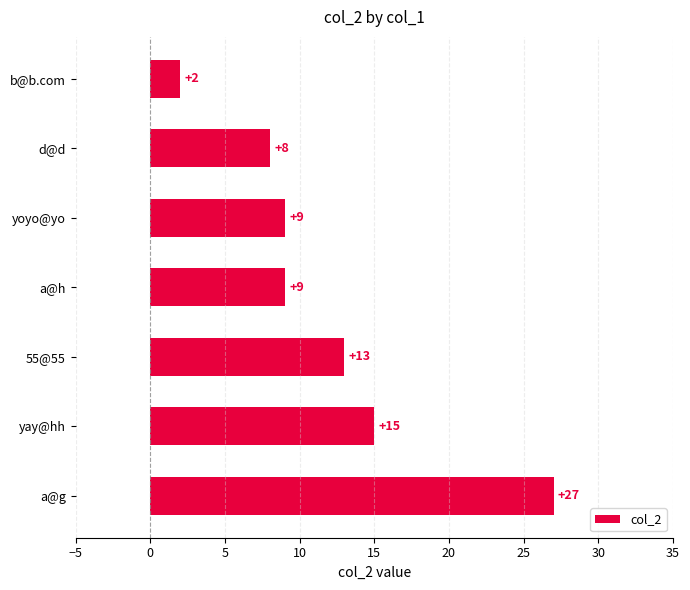

Is it true that the value at a@g is 42?

False